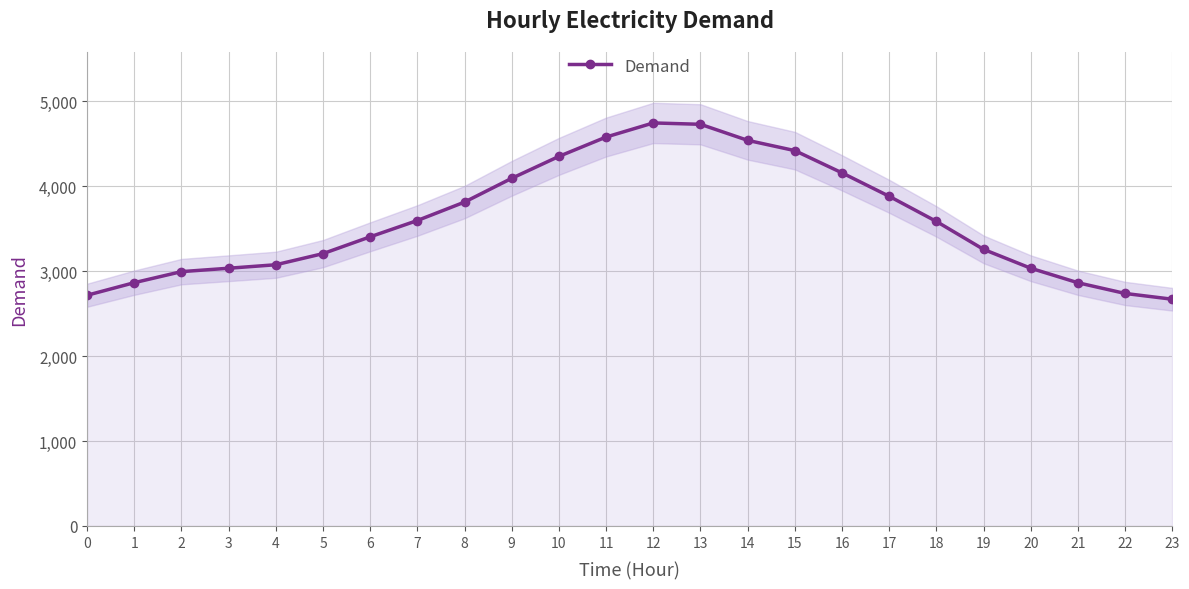

Which category has the lowest value across all series?

23